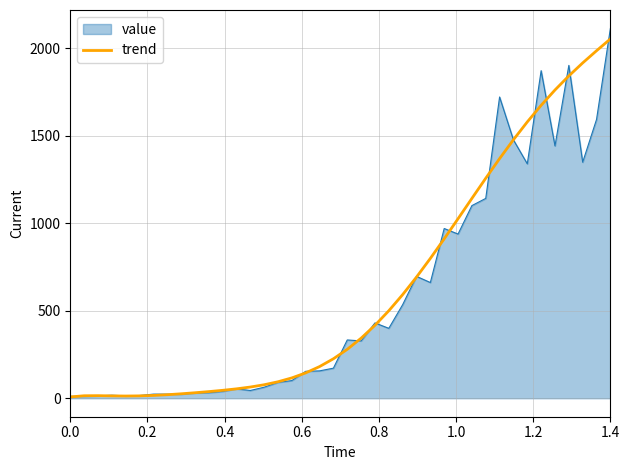

What is the maximum value for value?

2112.6